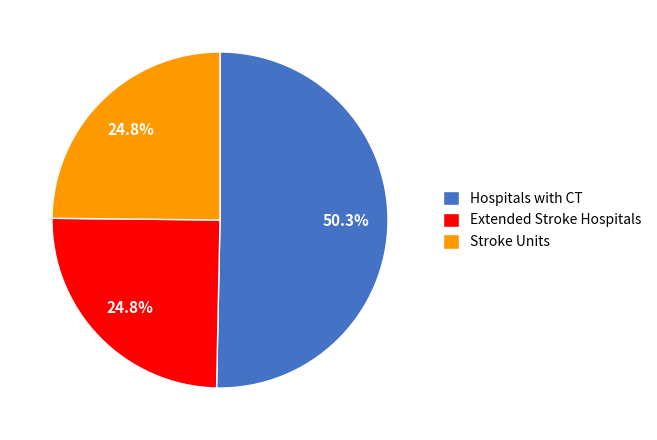

True or false: Extended Stroke Hospitals accounts for 25% of the total.

True